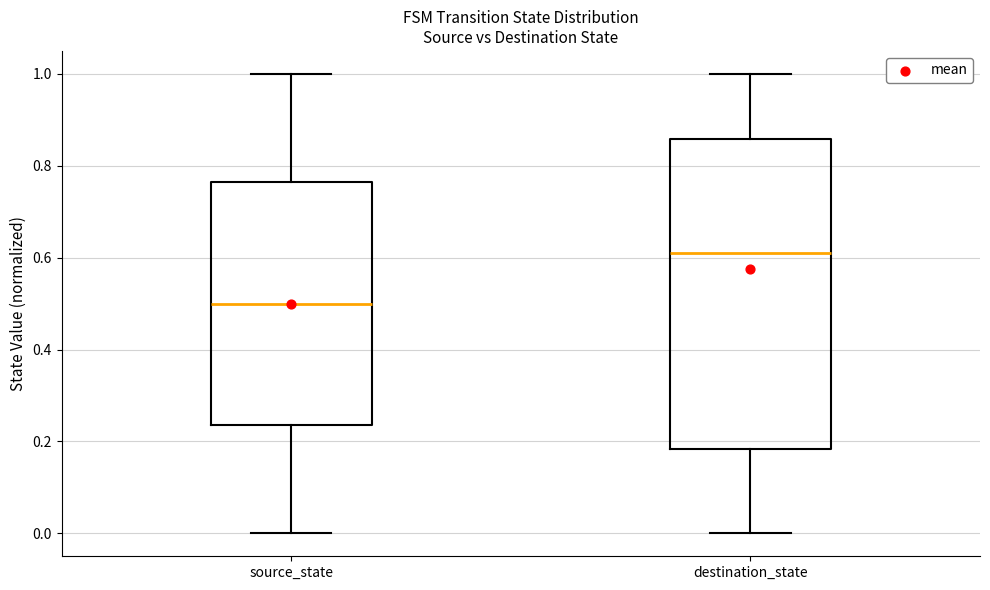

Which box's median line is the lowest?

source_state